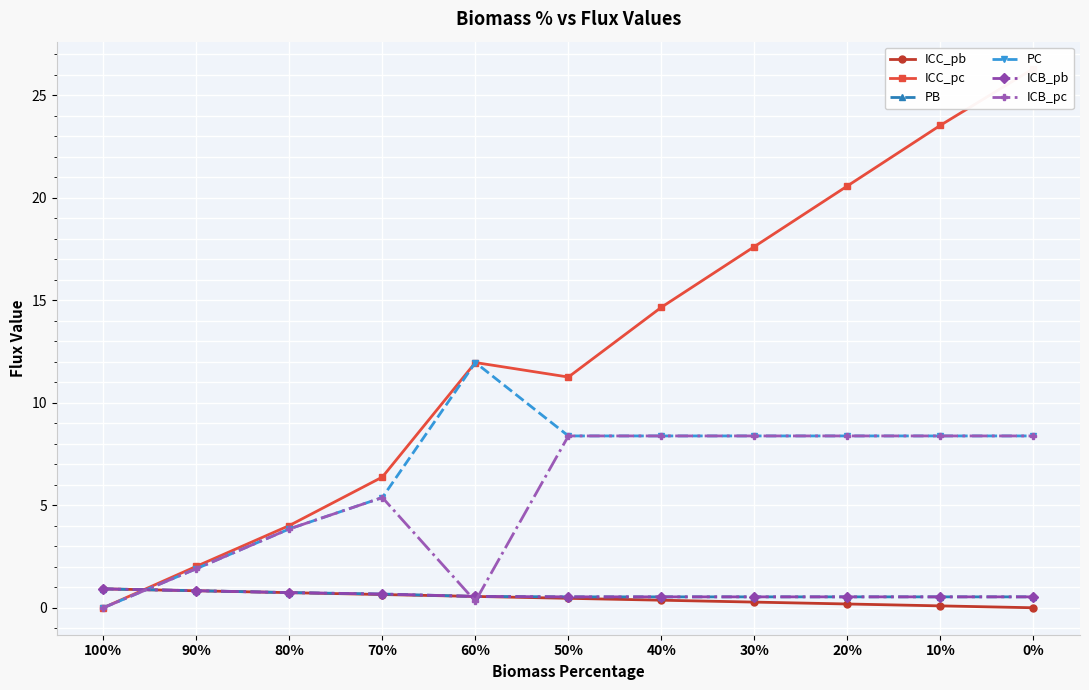

Rank the categories by ICC_pc value from lowest to highest.

100%, 90%, 80%, 70%, 50%, 60%, 40%, 30%, 20%, 10%, 0%